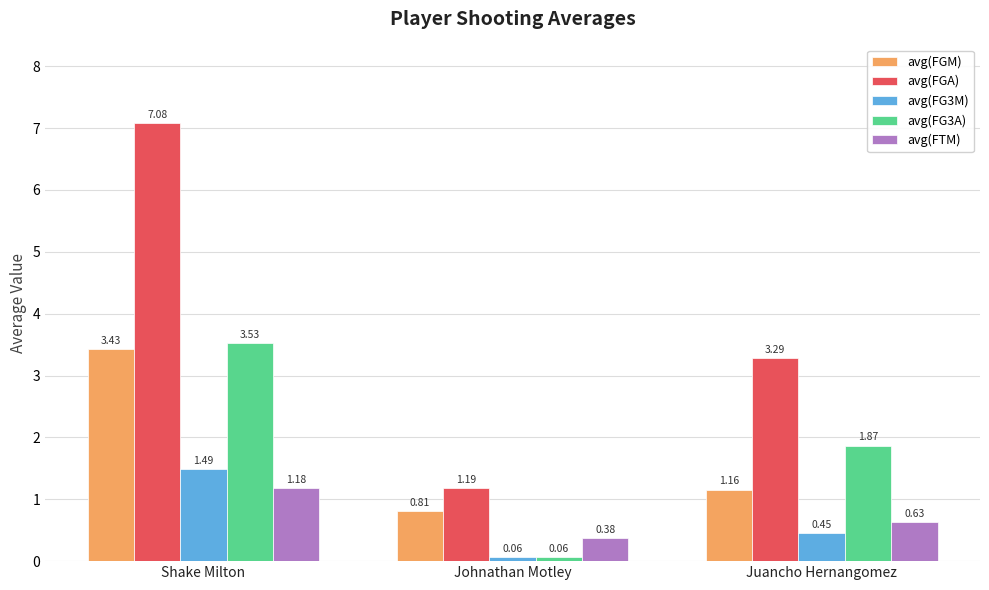

Which series has the widest spread of values?

avg(FGA)